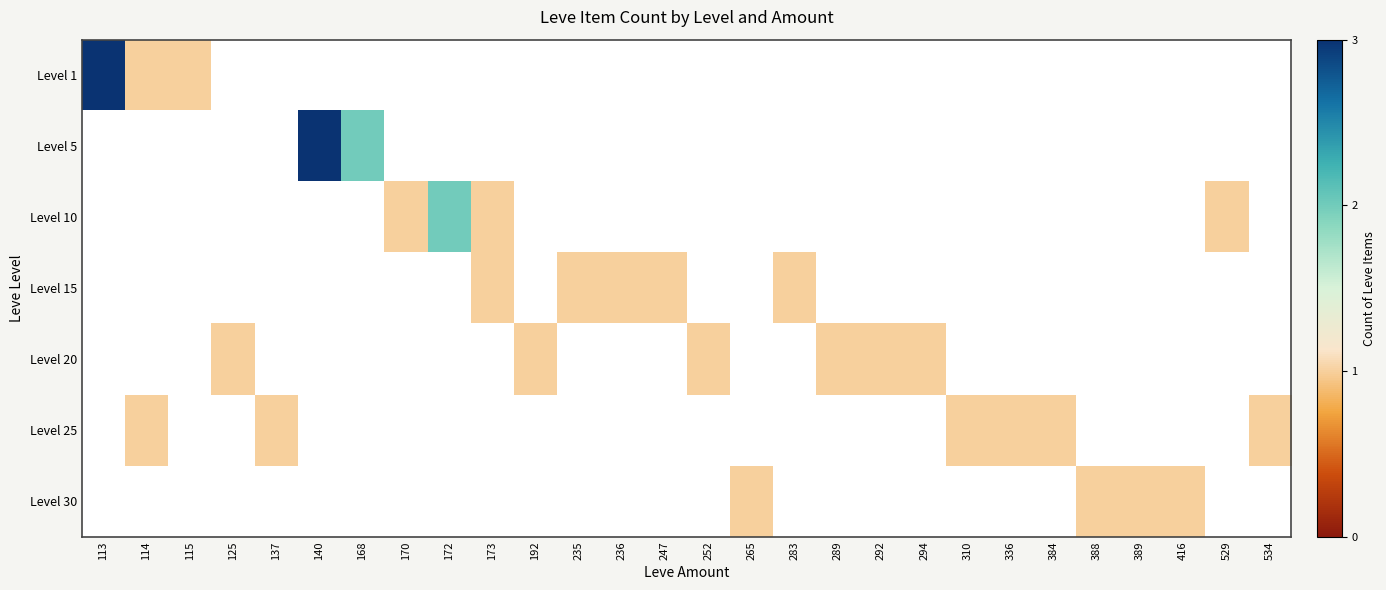

Reading right to left, what are all the values shown in this chart?

Level 1: 534=0	529=0	416=0	389=0	388=0	384=0	336=0	310=0	294=0	292=0	289=0	283=0	265=0	252=0	247=0	236=0	235=0	192=0	173=0	172=0	170=0	168=0	140=0	137=0	125=0	115=1	114=1	113=3
Level 5: 534=0	529=0	416=0	389=0	388=0	384=0	336=0	310=0	294=0	292=0	289=0	283=0	265=0	252=0	247=0	236=0	235=0	192=0	173=0	172=0	170=0	168=2	140=3	137=0	125=0	115=0	114=0	113=0
Level 10: 534=0	529=1	416=0	389=0	388=0	384=0	336=0	310=0	294=0	292=0	289=0	283=0	265=0	252=0	247=0	236=0	235=0	192=0	173=1	172=2	170=1	168=0	140=0	137=0	125=0	115=0	114=0	113=0
Level 15: 534=0	529=0	416=0	389=0	388=0	384=0	336=0	310=0	294=0	292=0	289=0	283=1	265=0	252=0	247=1	236=1	235=1	192=0	173=1	172=0	170=0	168=0	140=0	137=0	125=0	115=0	114=0	113=0
Level 20: 534=0	529=0	416=0	389=0	388=0	384=0	336=0	310=0	294=1	292=1	289=1	283=0	265=0	252=1	247=0	236=0	235=0	192=1	173=0	172=0	170=0	168=0	140=0	137=0	125=1	115=0	114=0	113=0
Level 25: 534=1	529=0	416=0	389=0	388=0	384=1	336=1	310=1	294=0	292=0	289=0	283=0	265=0	252=0	247=0	236=0	235=0	192=0	173=0	172=0	170=0	168=0	140=0	137=1	125=0	115=0	114=1	113=0
Level 30: 534=0	529=0	416=1	389=1	388=1	384=0	336=0	310=0	294=0	292=0	289=0	283=0	265=1	252=0	247=0	236=0	235=0	192=0	173=0	172=0	170=0	168=0	140=0	137=0	125=0	115=0	114=0	113=0